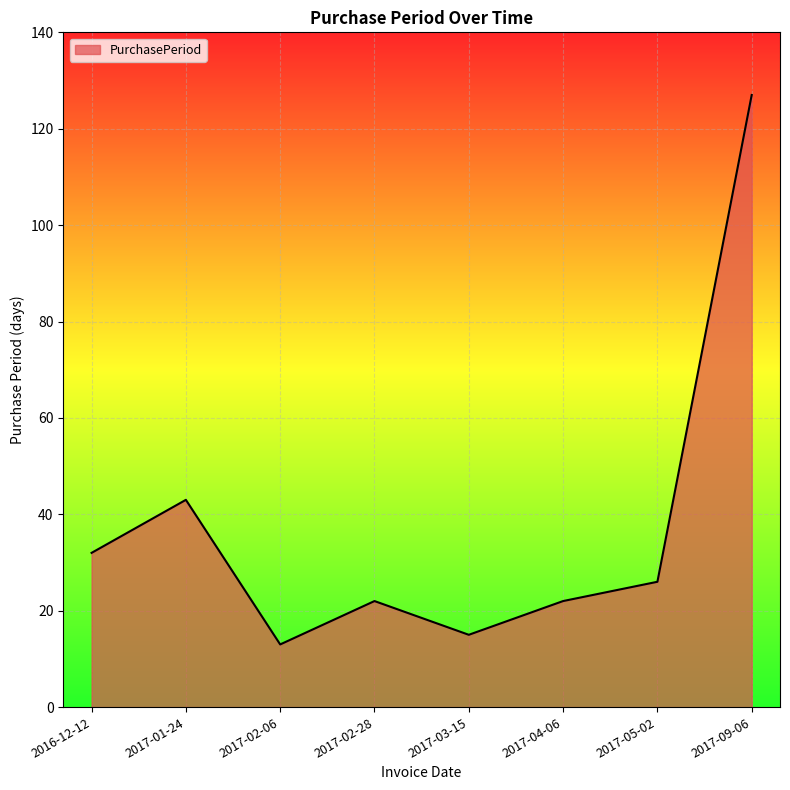

What is the sum of all values?

300